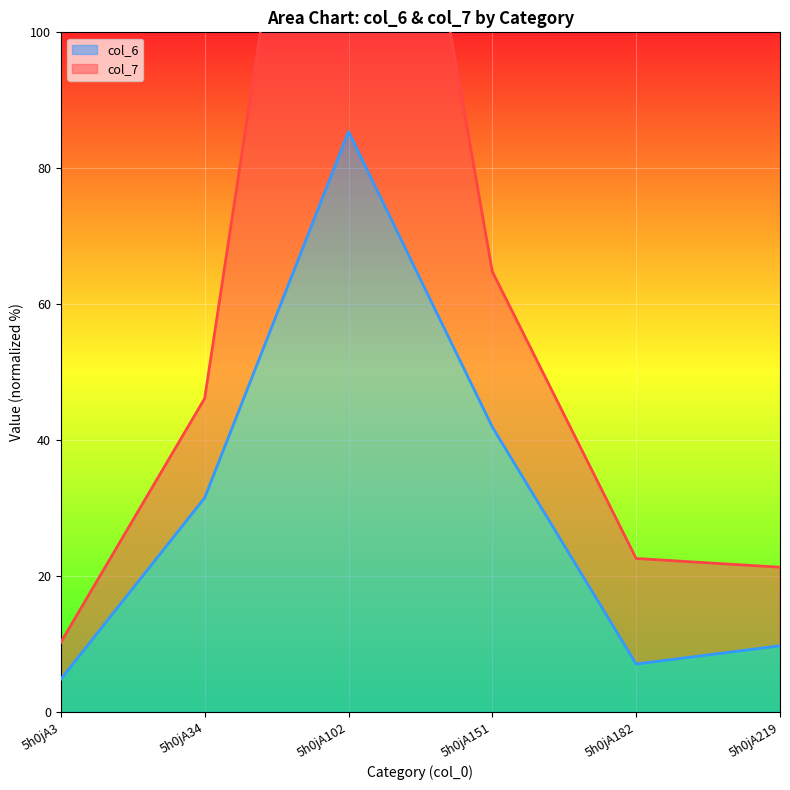

What is the spread (max minus min) of values at 5h0jA182?

15.5